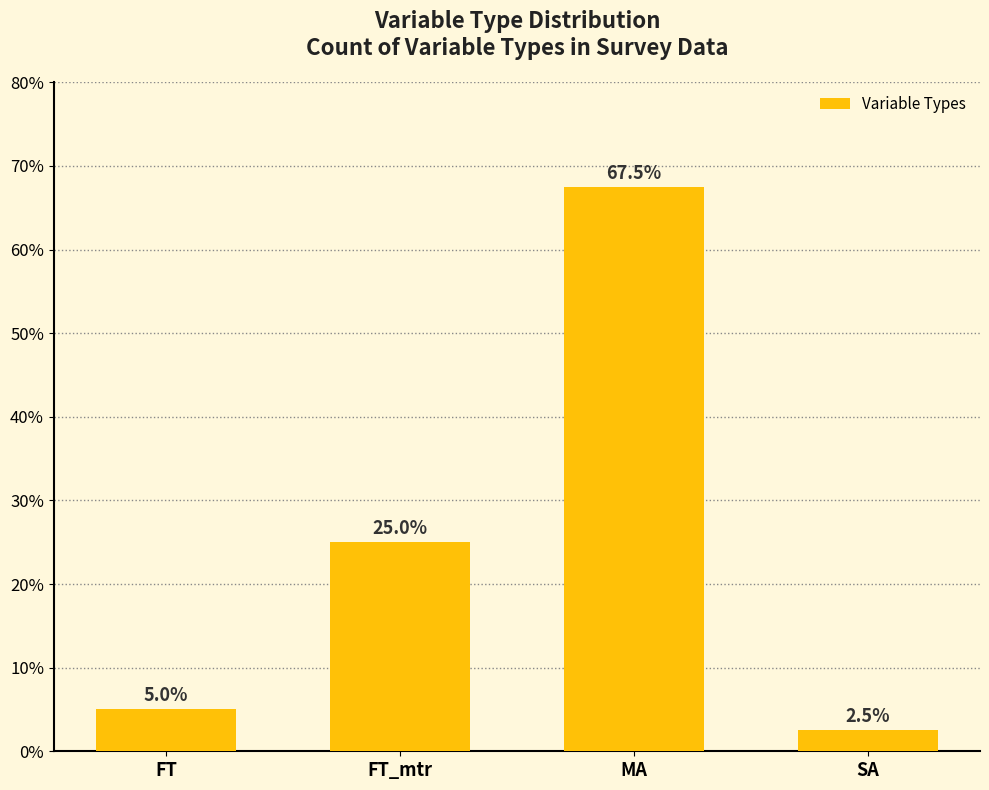

At which category does the chart reach its minimum across all series?

SA